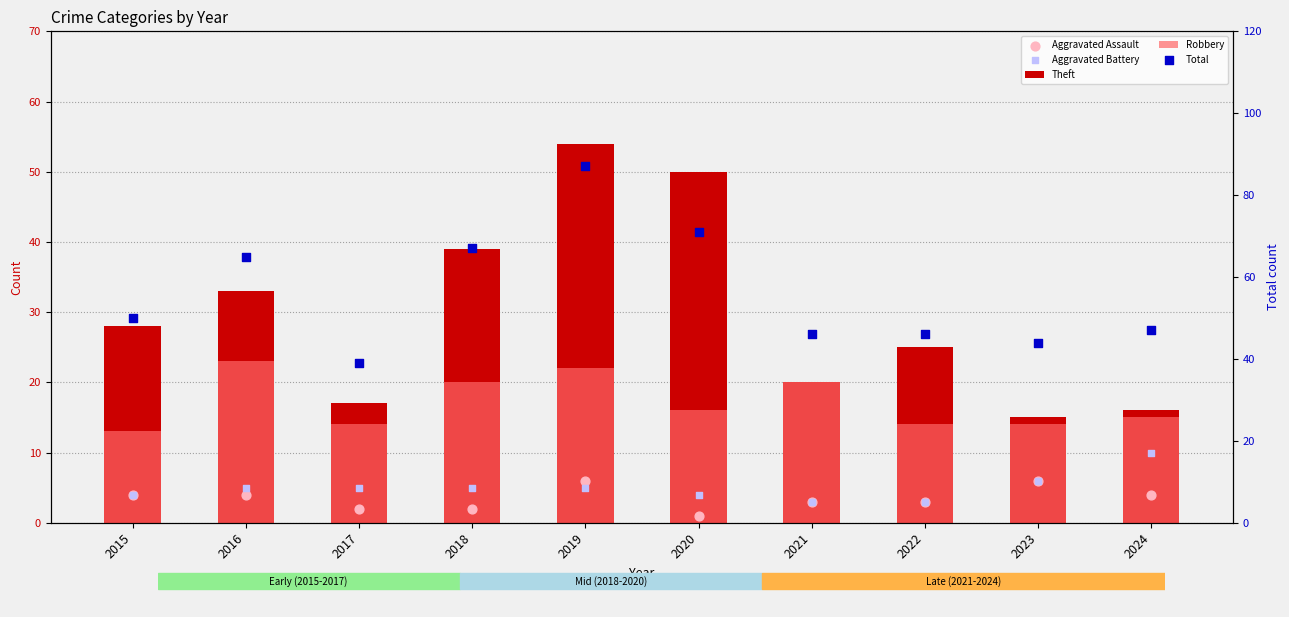

Which series has the widest spread of Y values?

Total